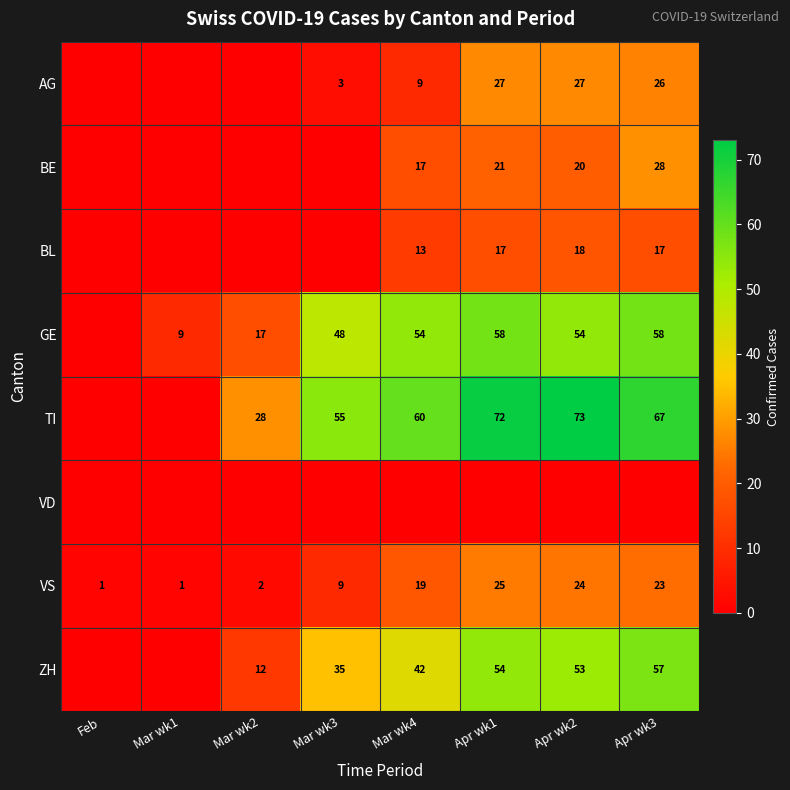

How many categories are shown in the chart?

8